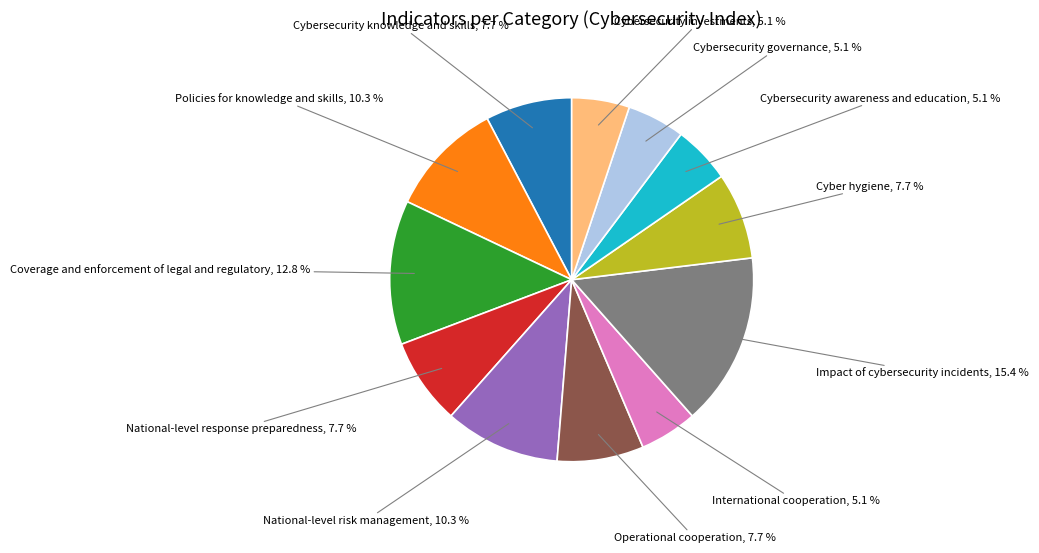

Does any single category account for the majority?

No